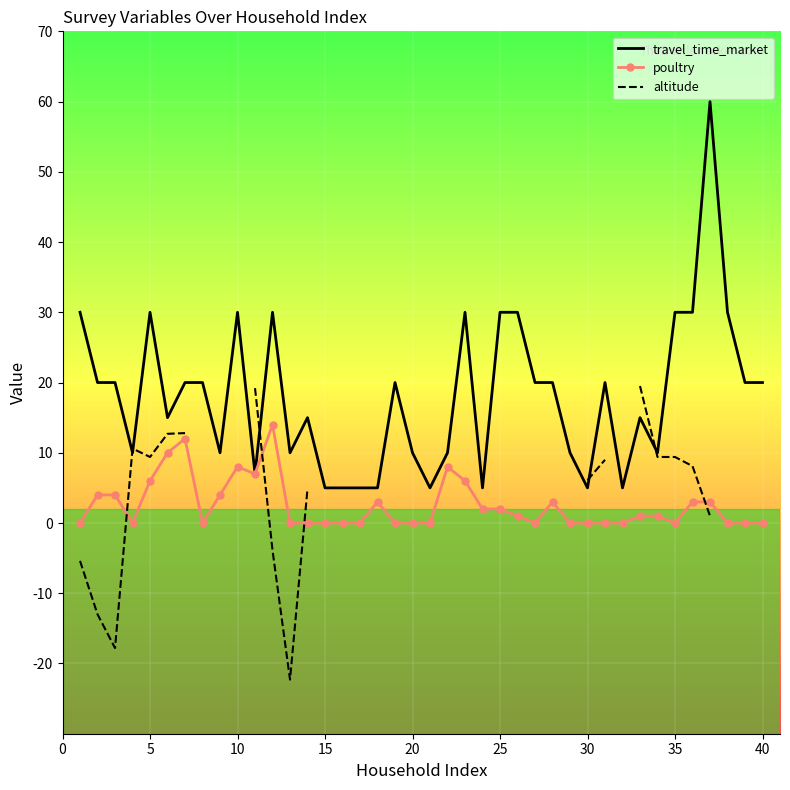

What is the greatest value displayed?

60.0